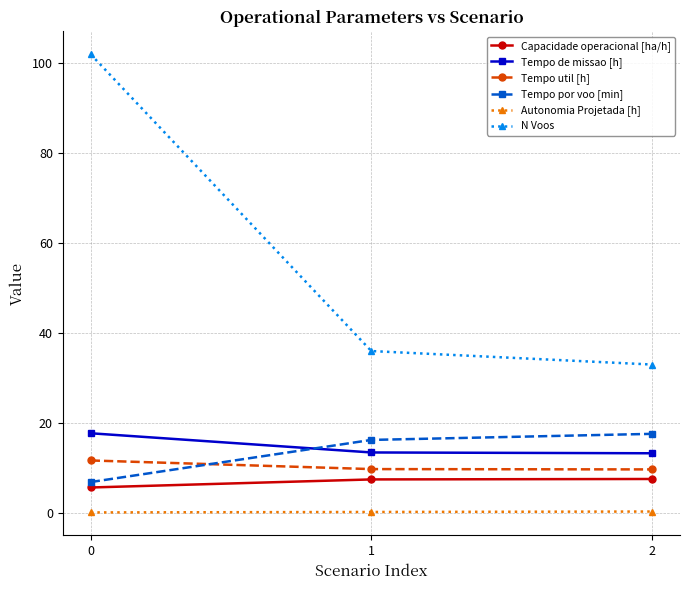

What is the average value of the Tempo por voo [min] series?

13.6